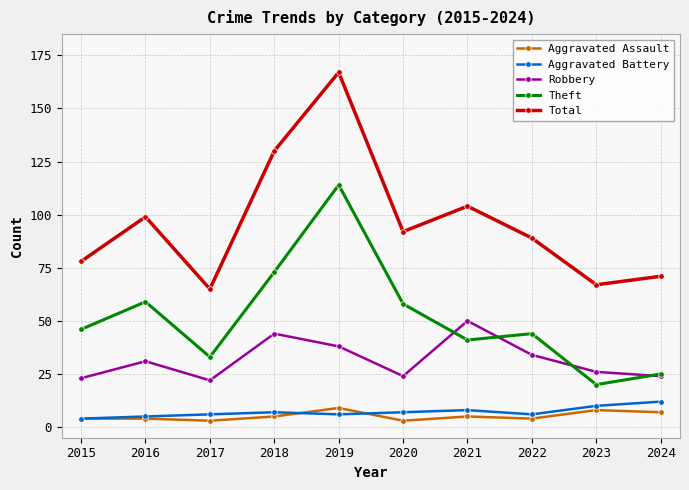

Which series has the largest total across all categories?

Total